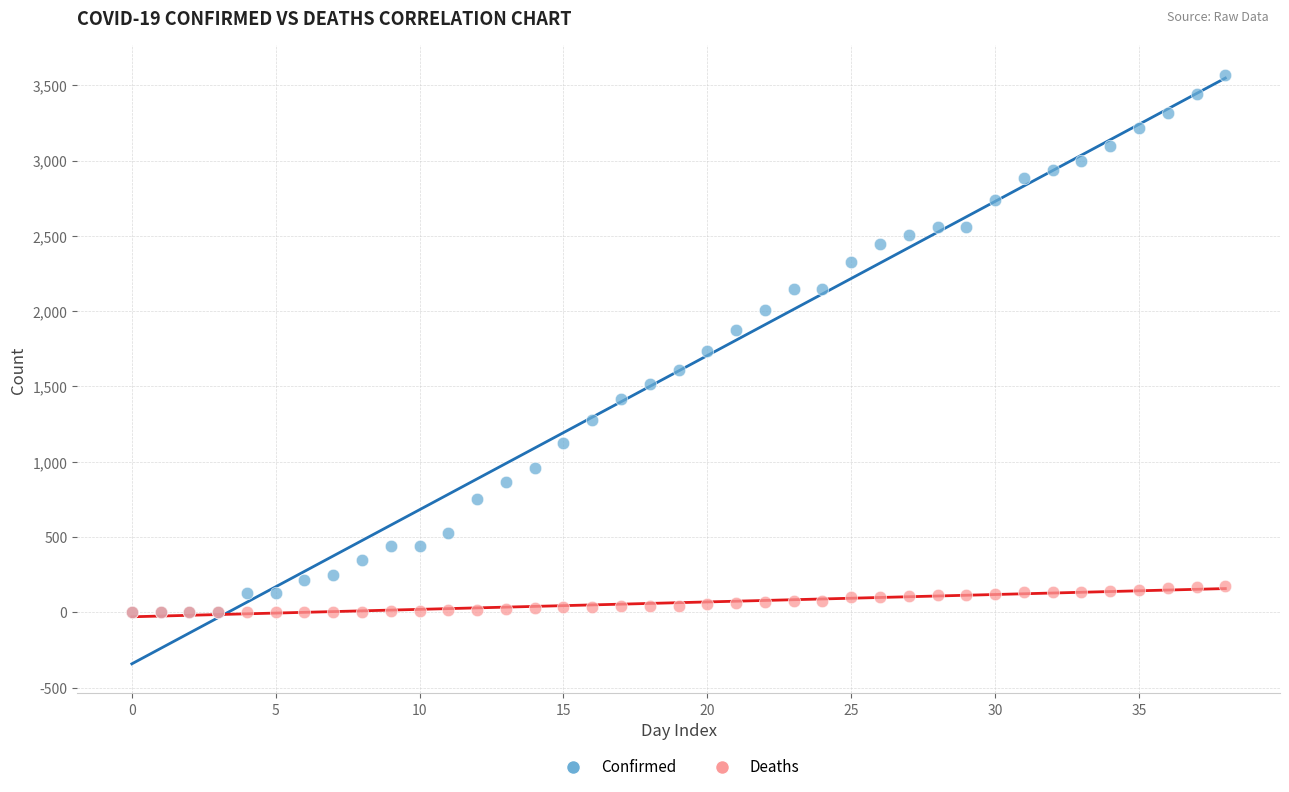

Which series has the largest Y range (max minus min)?

Confirmed